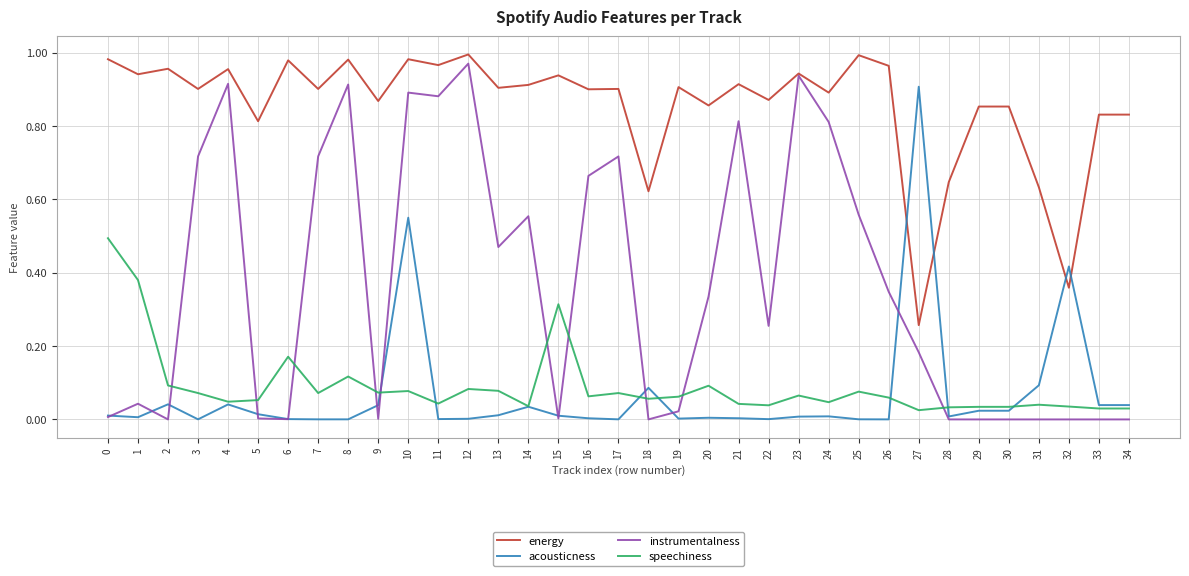

True or false: acousticness and speechiness intersect in this chart.

True